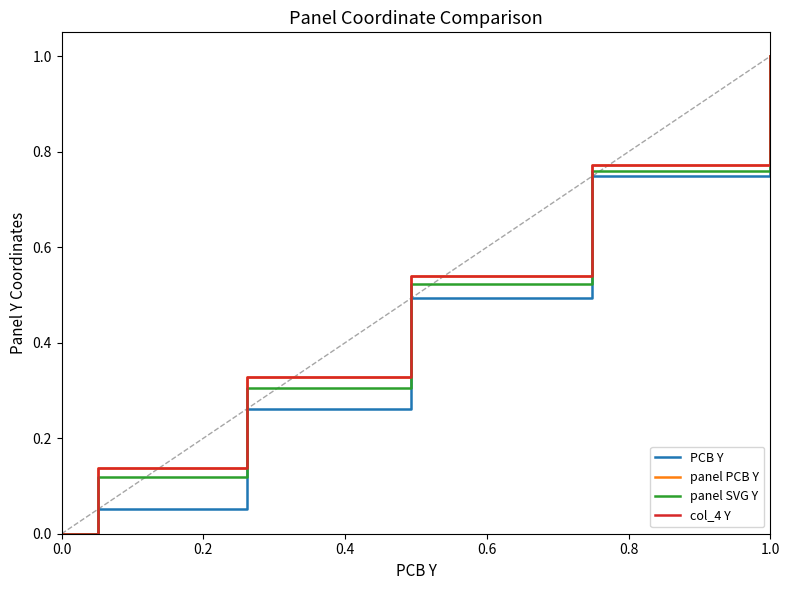

What is the label of the 2nd point from the left?

0.2